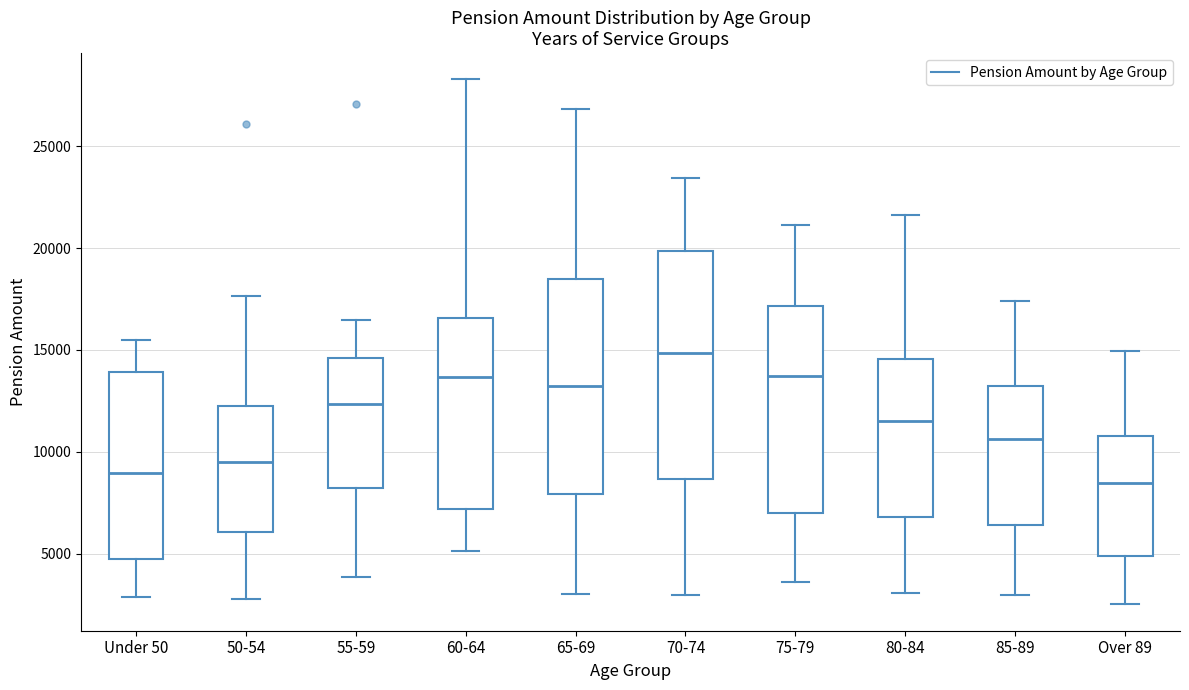

Which box has the highest median line?

70-74